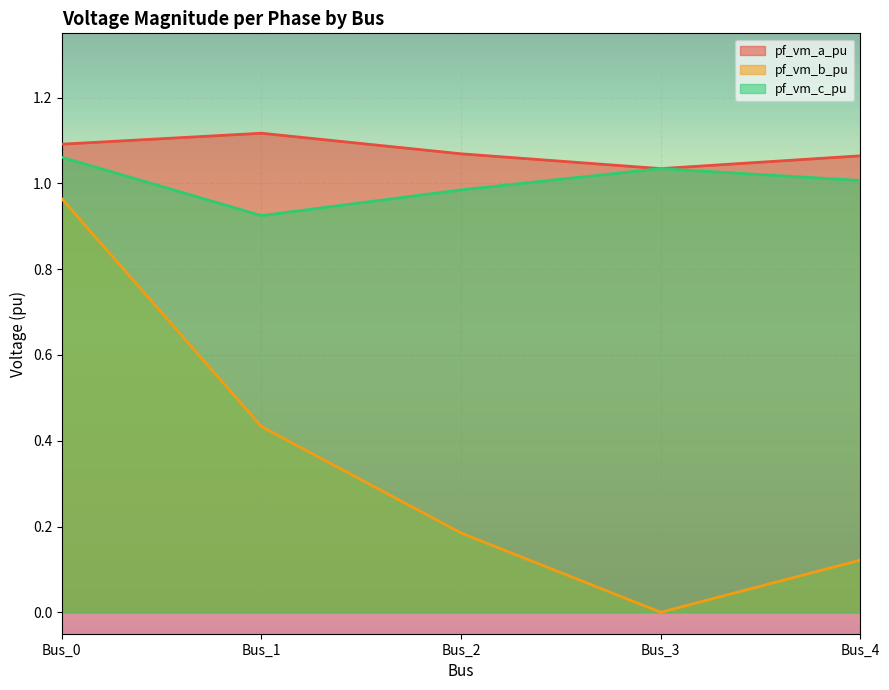

What is the value of the pf_vm_a_pu point at the 4th from the left?

1.0